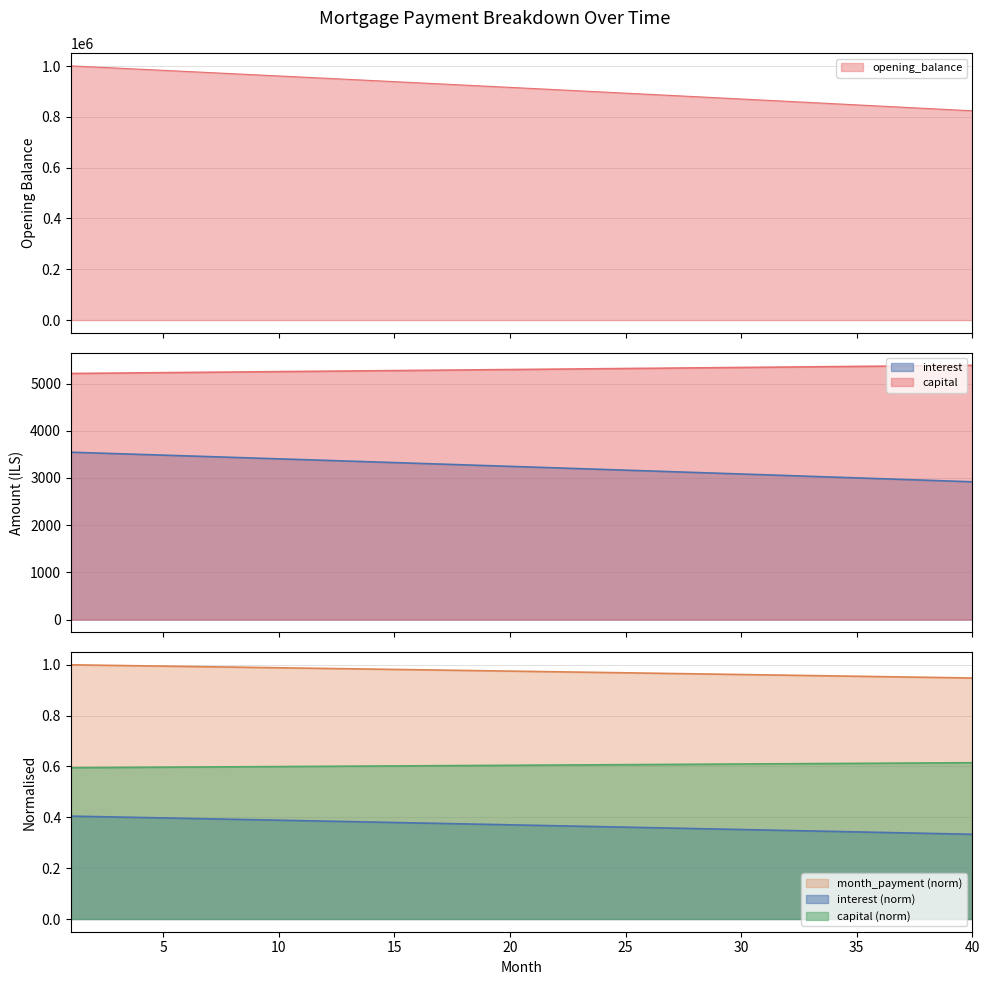

True or false: capital and interest intersect in this chart.

False